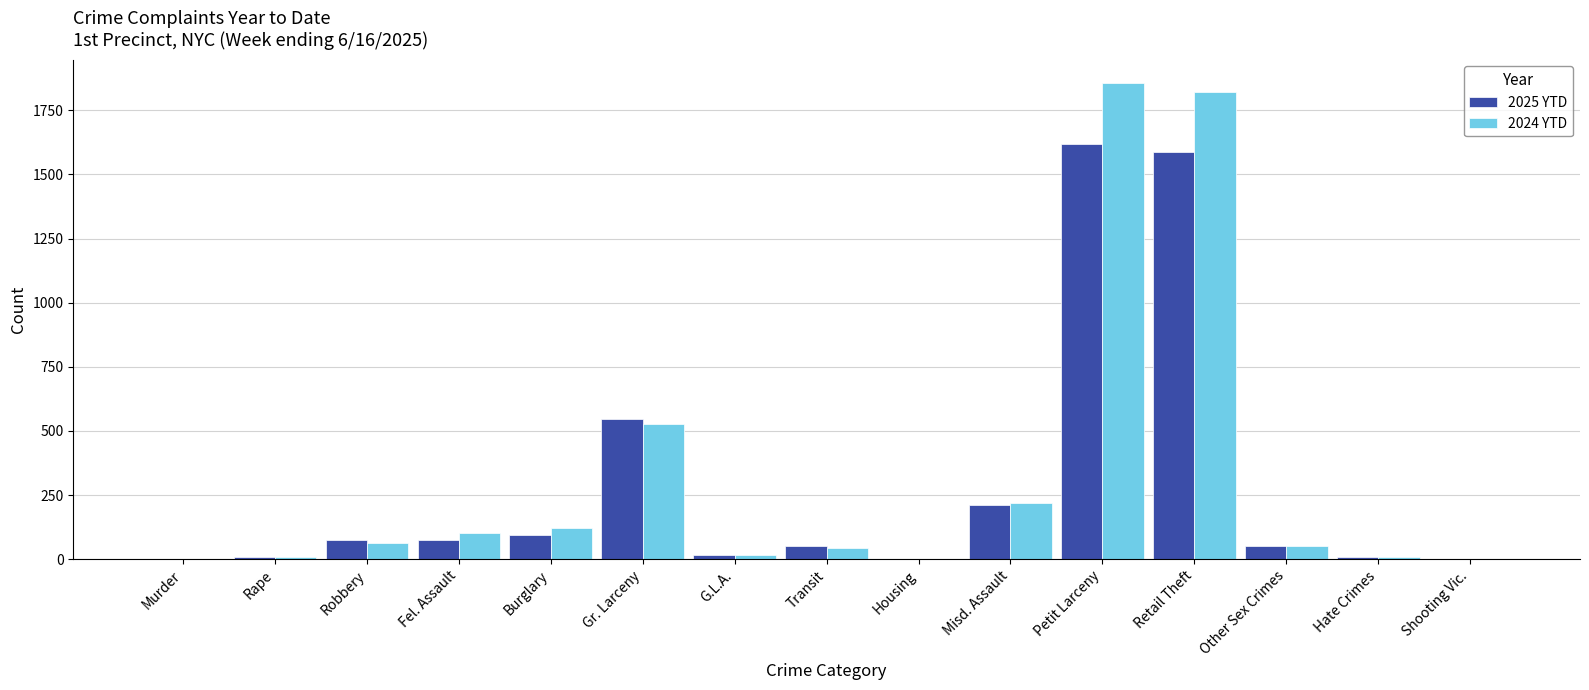

At which label does 2024 YTD first exceed 50?

Robbery